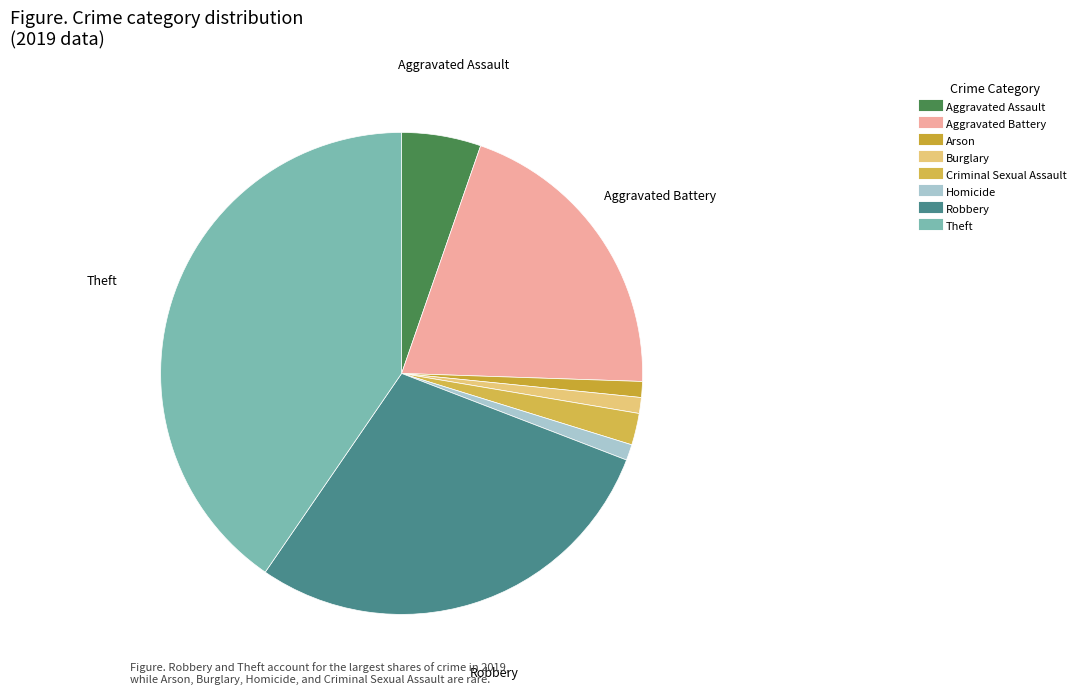

To the nearest percent, what percentage of the pie is Aggravated Assault?

5%